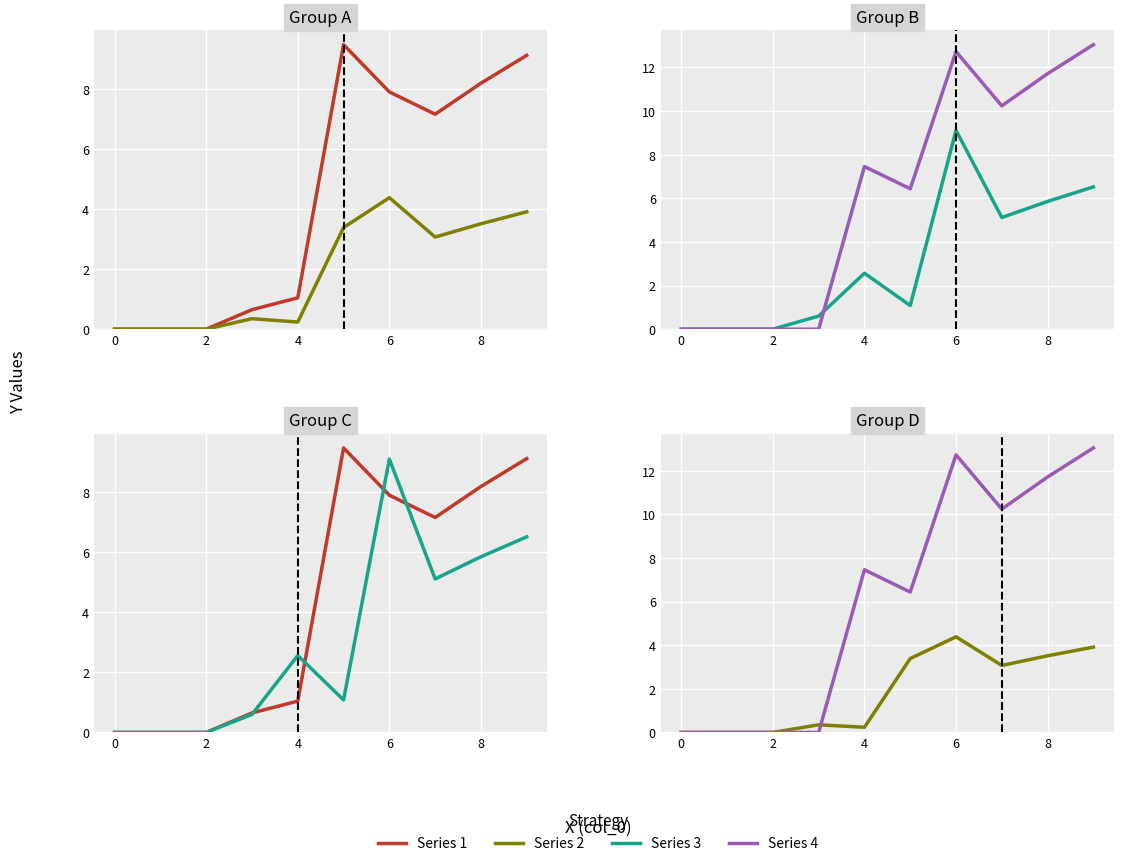

What is the label of the 8th point from the left?

7